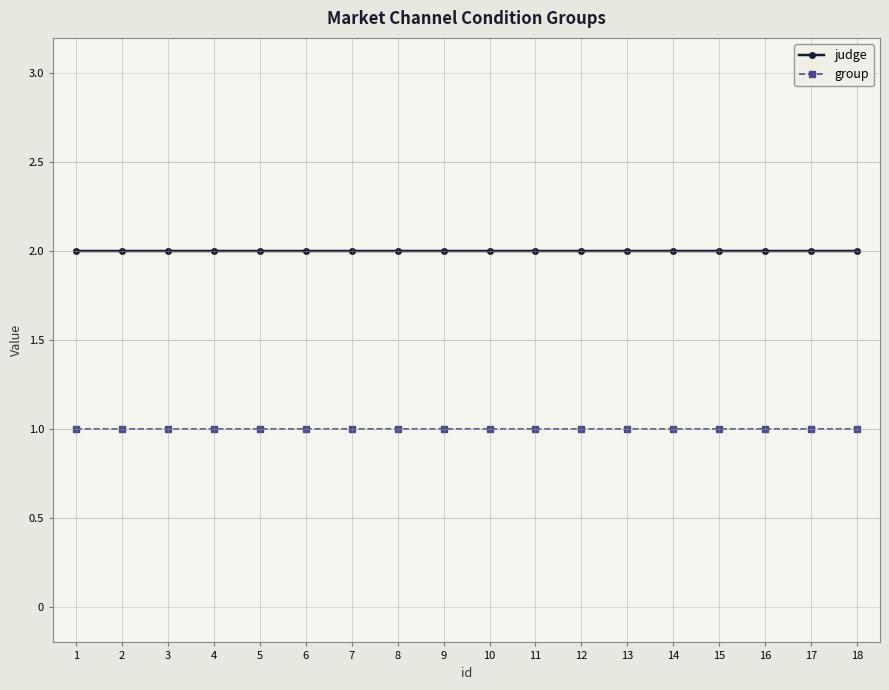

At how many categories does at least one series exceed 1?

18